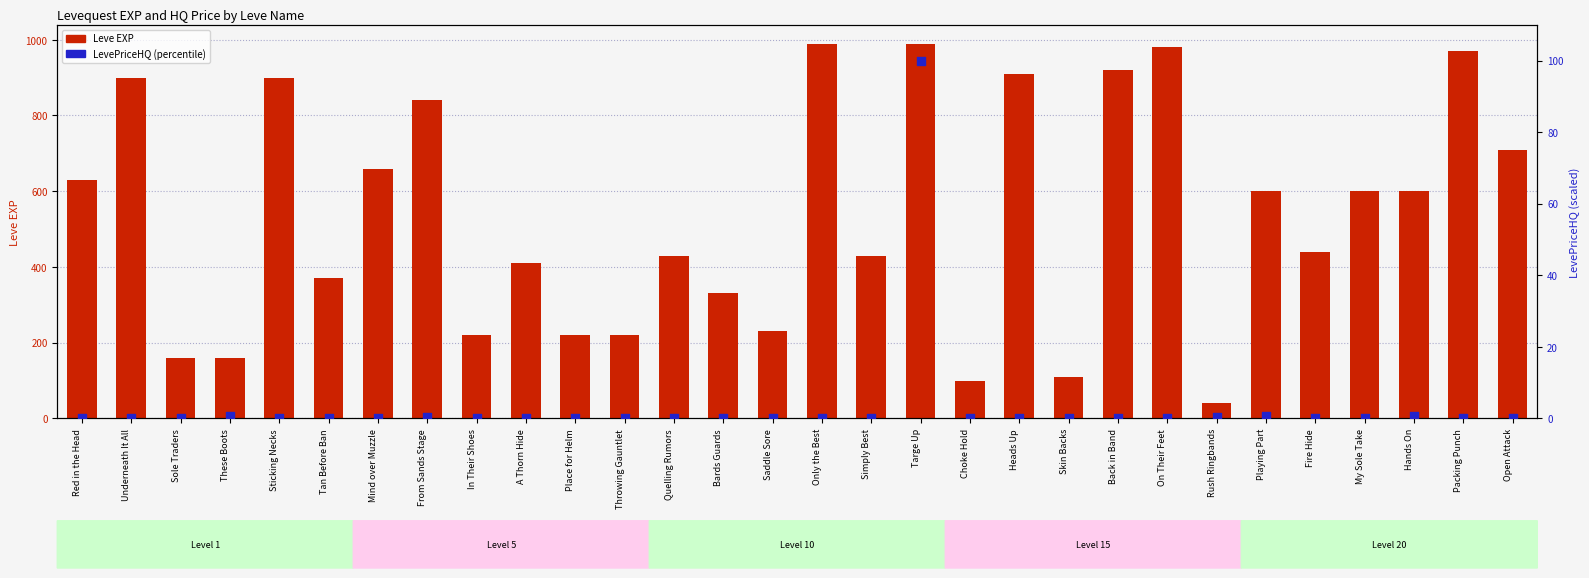

Is the value of Leve EXP at Sticking Necks greater than the value of LevePriceHQ (percentile) at From Sands Stage?

Yes